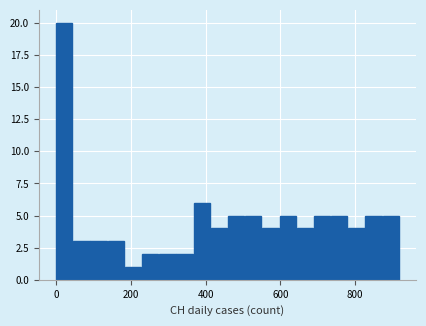

Read against the x-axis, roughly where is the centre of the tallest bar?

20